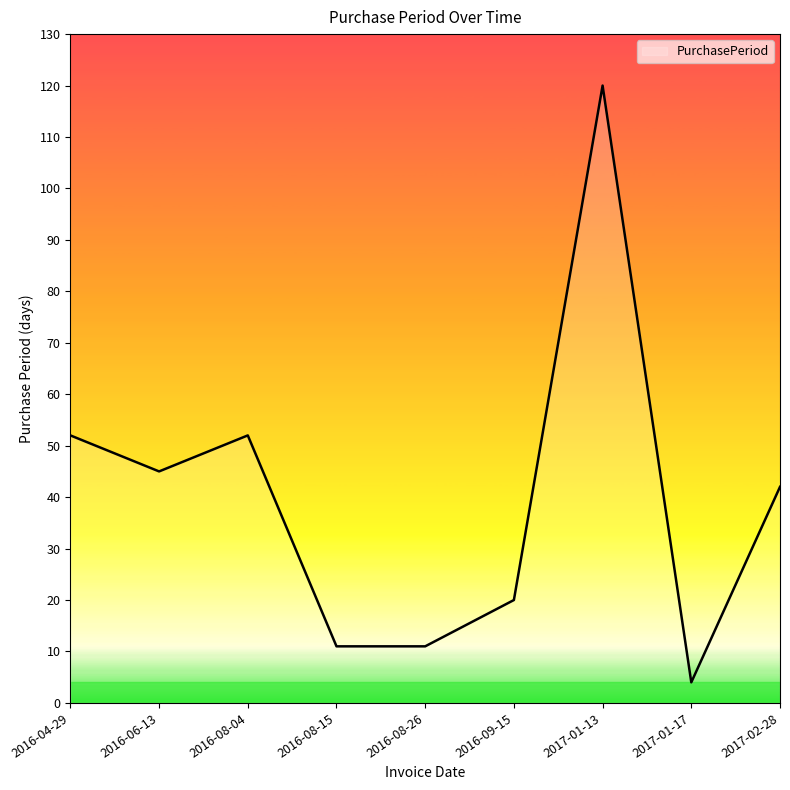

Reading left to right, what are all the values shown in this chart?

52	45	52	11	11	20	120	4	42